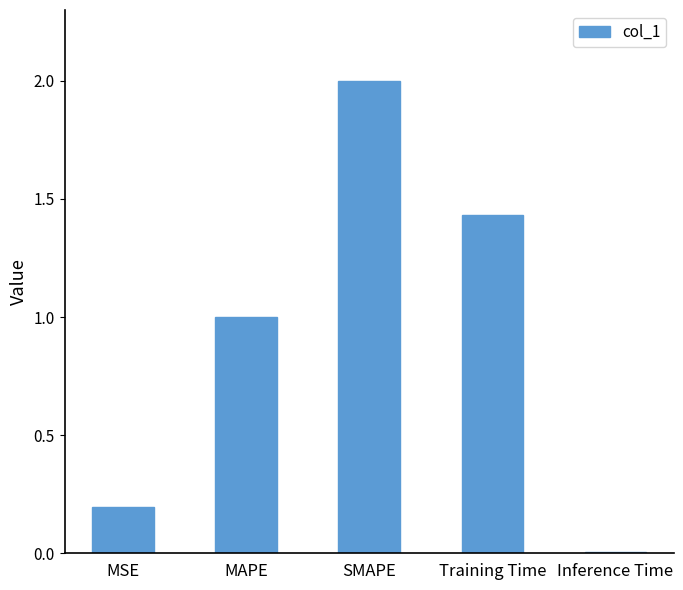

The value at Inference Time is 0.0. True or false?

True